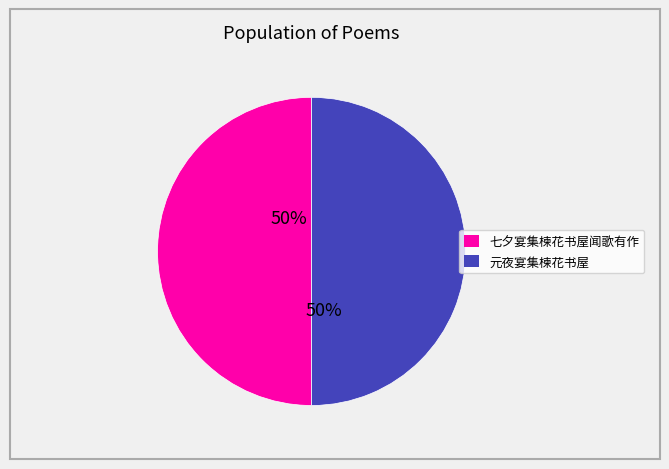

To the nearest percent, what portion does 七夕宴集楝花书屋闻歌有作 represent?

50%